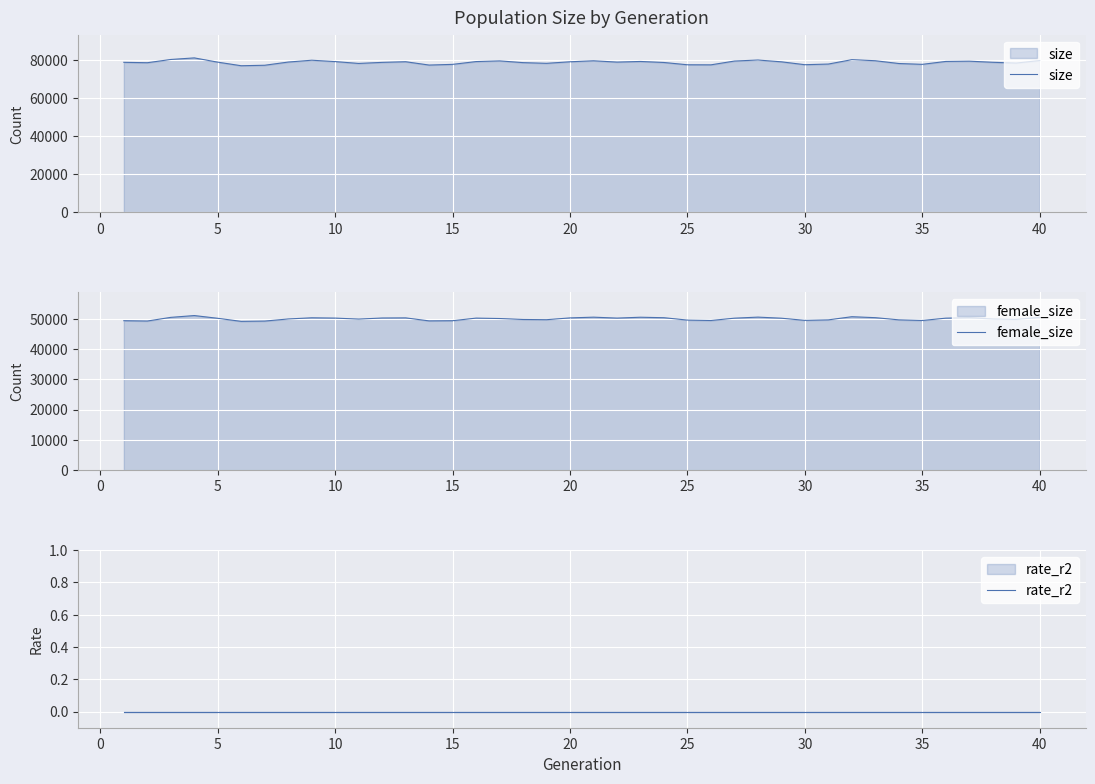

True or false: female_size and size cross at least once.

False